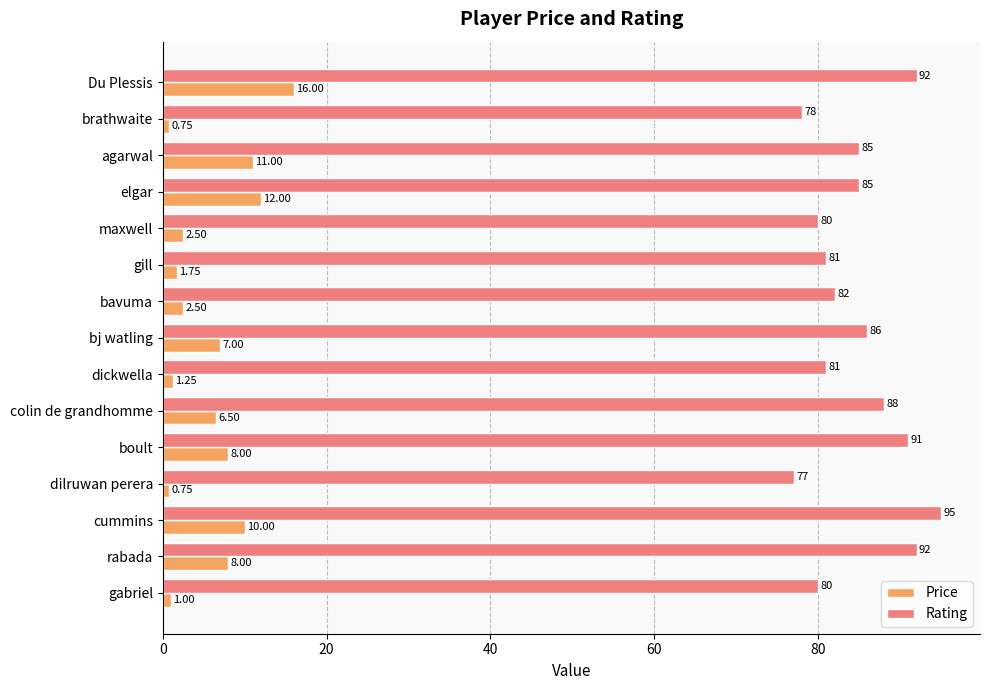

Rank the series at gill from lowest to highest value.

Price, Rating